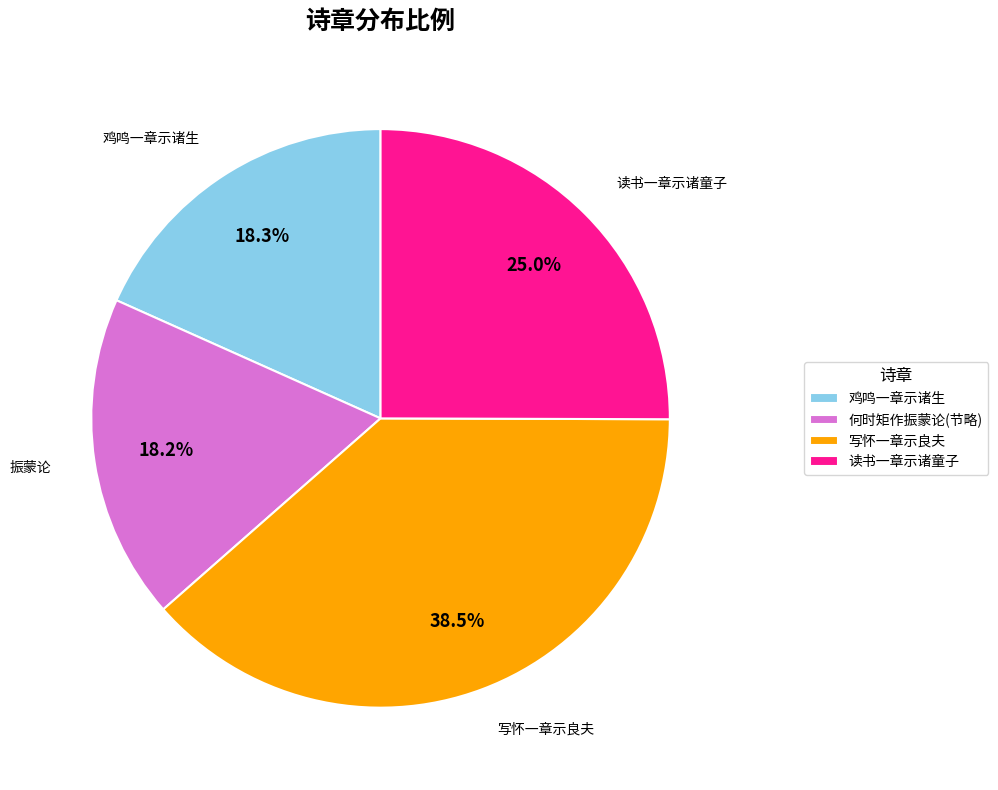

Is there any slice that represents more than half of the pie?

No